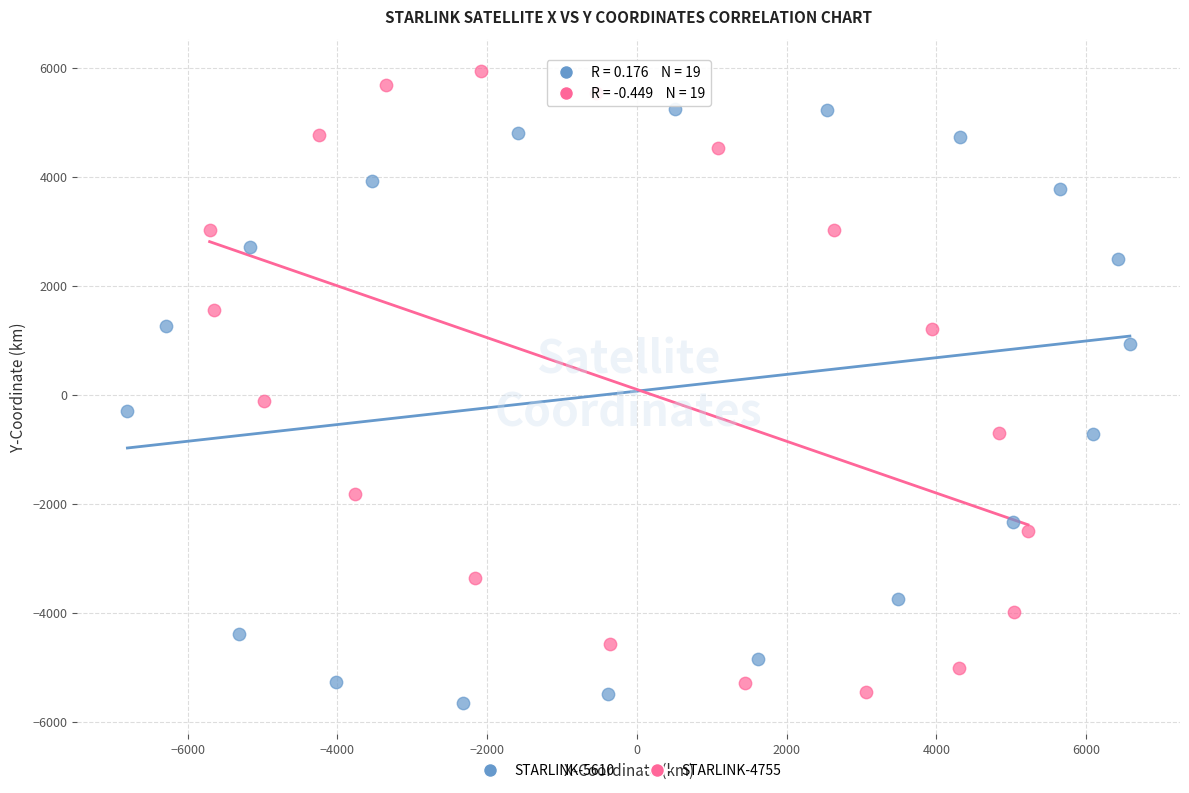

Which series has the largest Y range (max minus min)?

STARLINK-4755